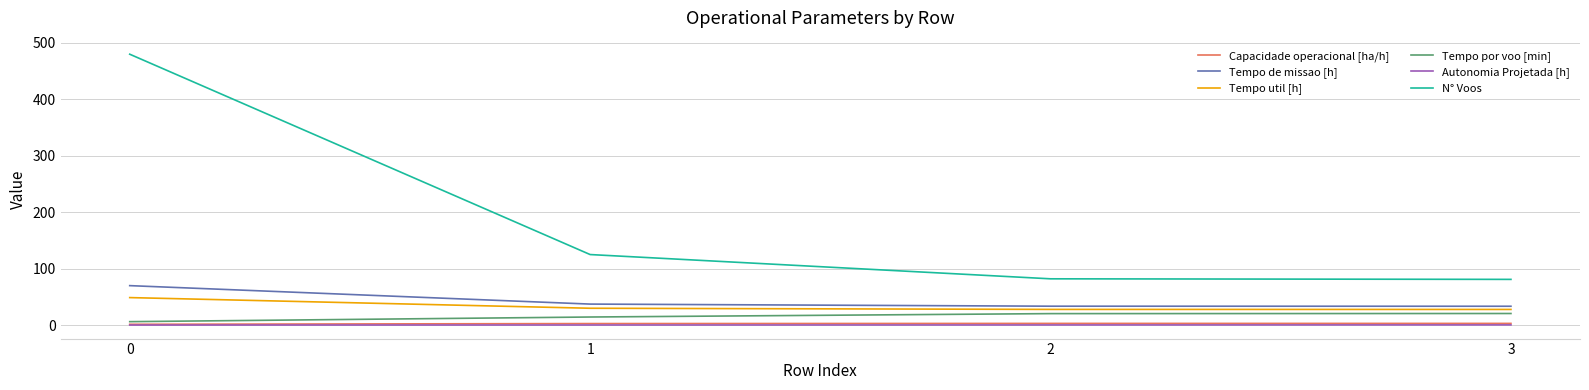

What is the approximate value of N° Voos at 3?

81.0